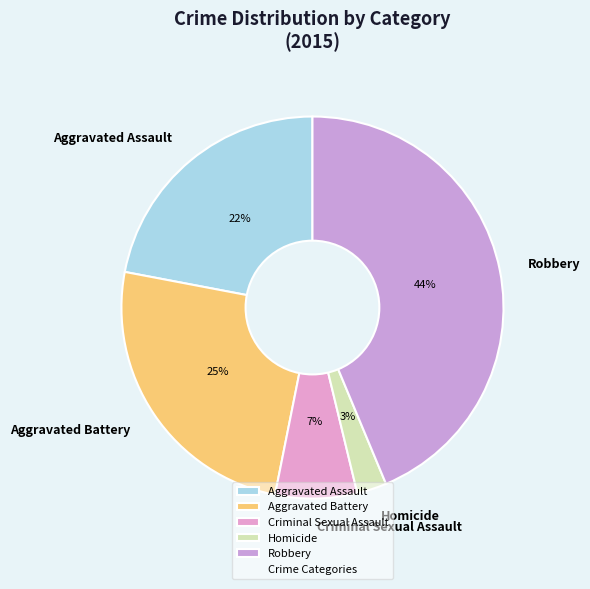

What is the smallest slice in the pie chart?

Homicide